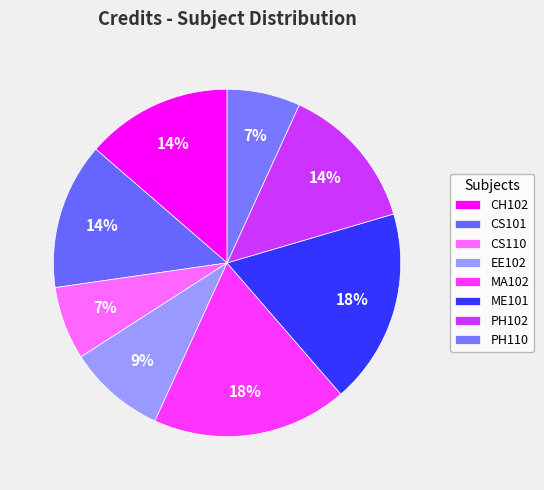

What is the largest slice in the pie chart?

MA102